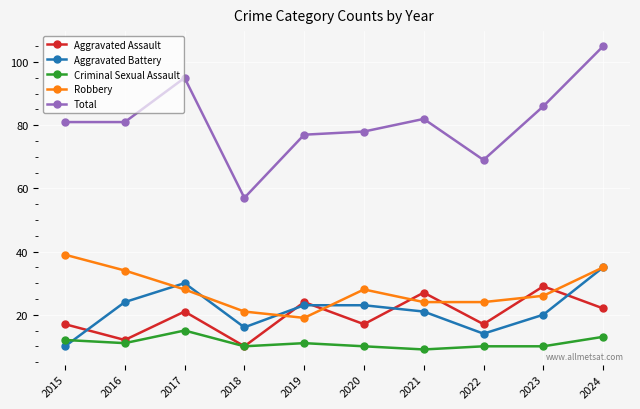

What is the difference between the highest and lowest values at 2017?

80